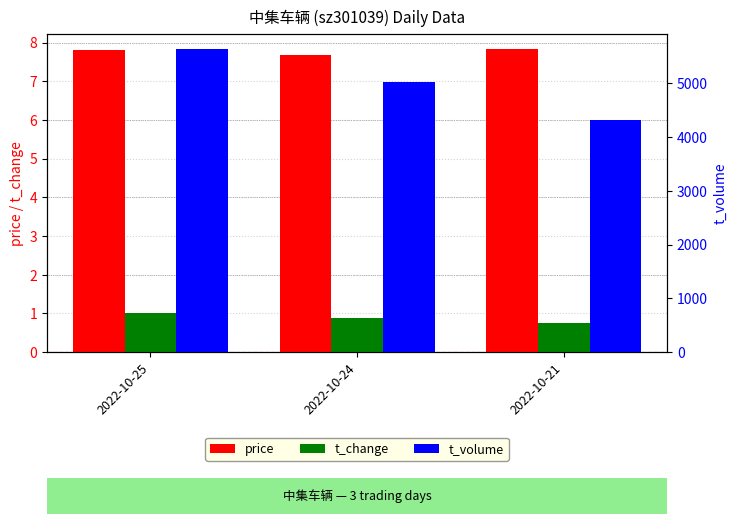

Reading left to right, list all the values displayed in this chart.

price: 2022-10-25=7.8	2022-10-24=7.7	2022-10-21=7.8
t_change: 2022-10-25=1.0	2022-10-24=0.9	2022-10-21=0.8
t_volume: 2022-10-25=5637.0	2022-10-24=5020.0	2022-10-21=4325.0